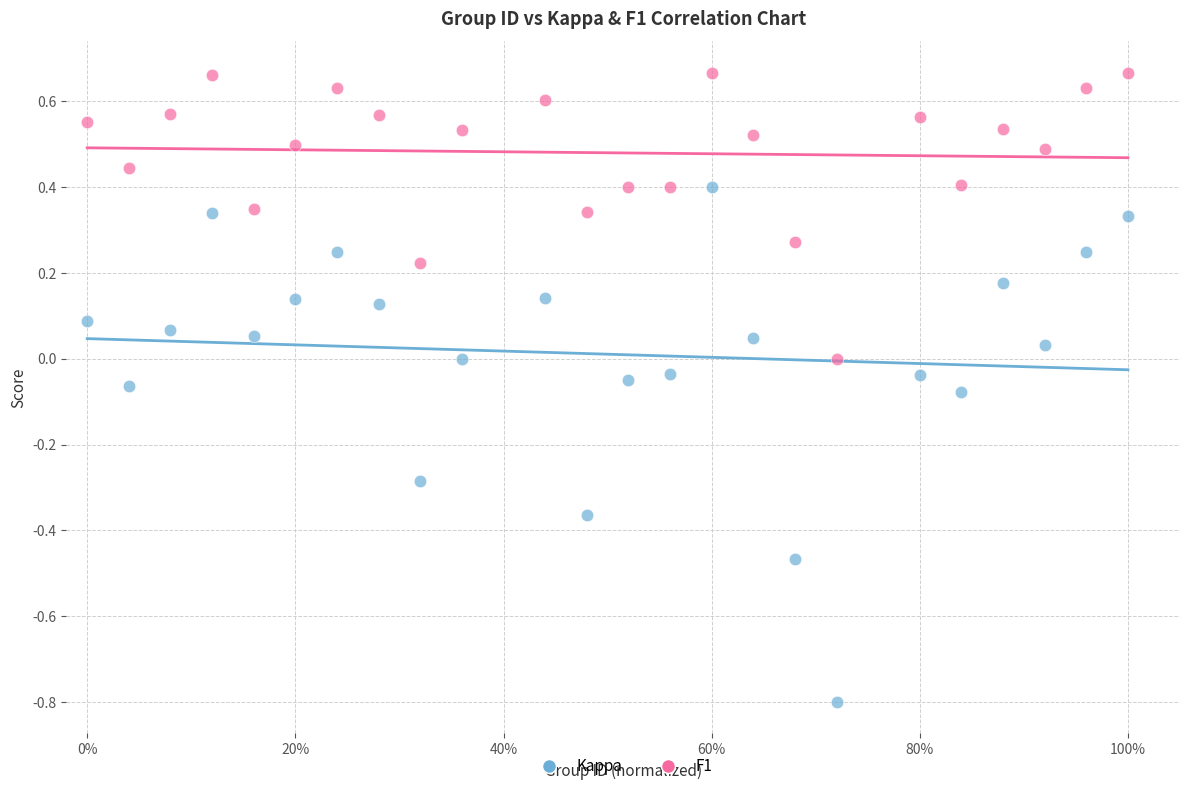

What are all the series names shown in the legend?

Kappa, F1